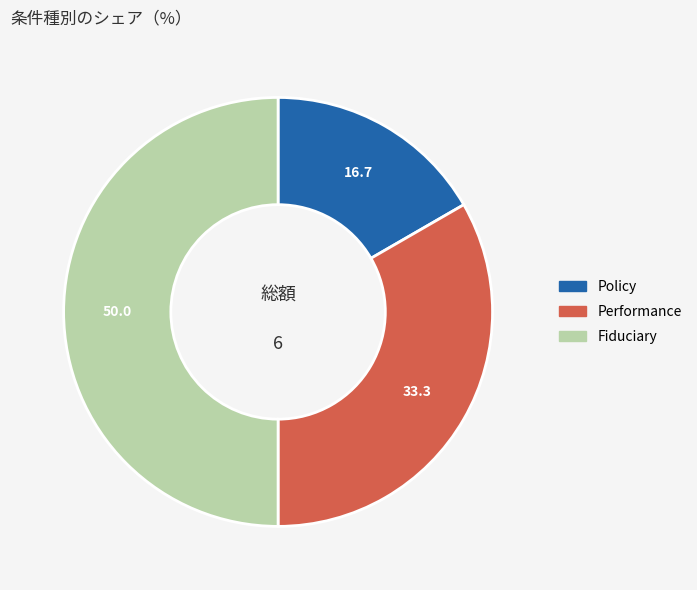

Does Policy account for over 50% of the chart?

No